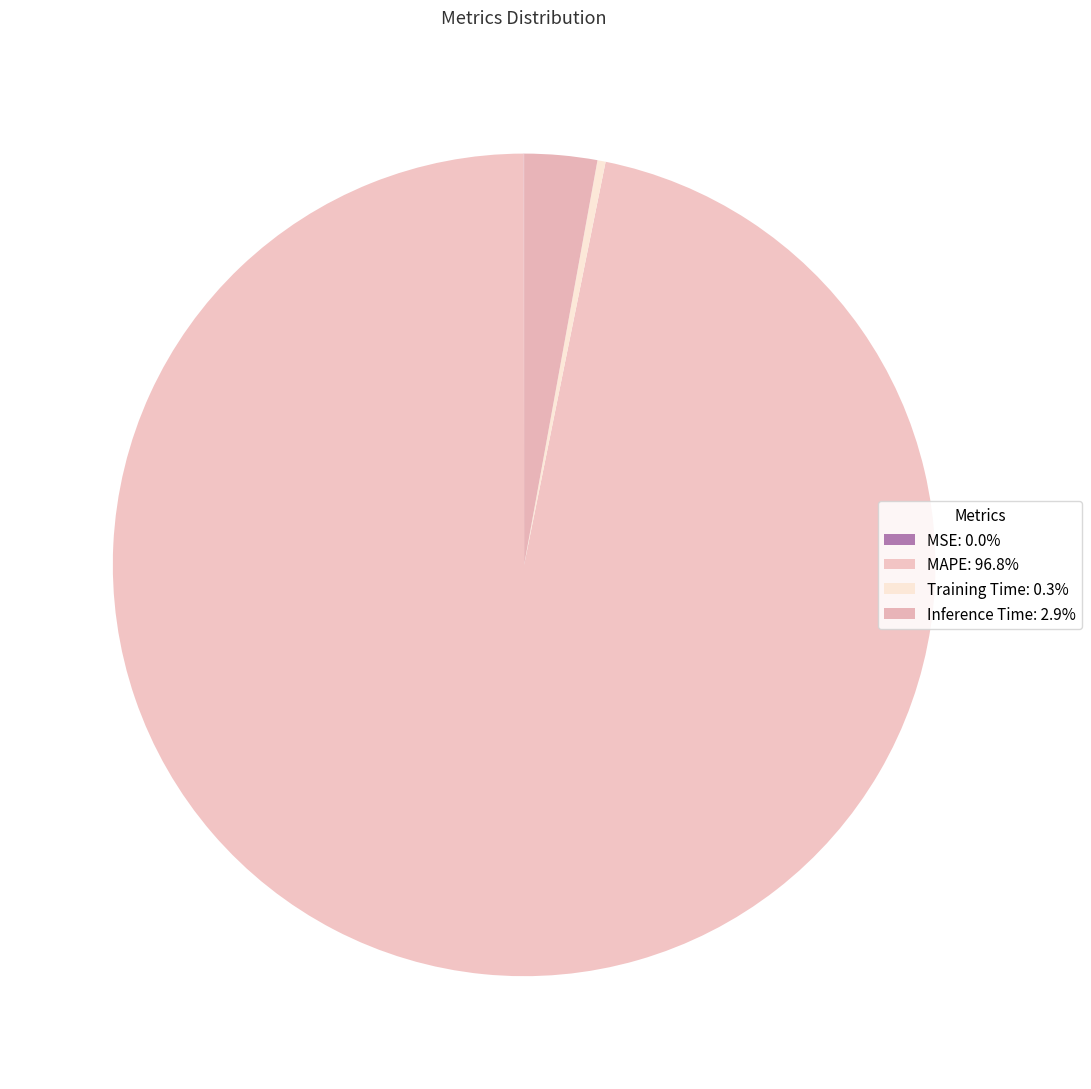

How many slices are in this pie chart?

4